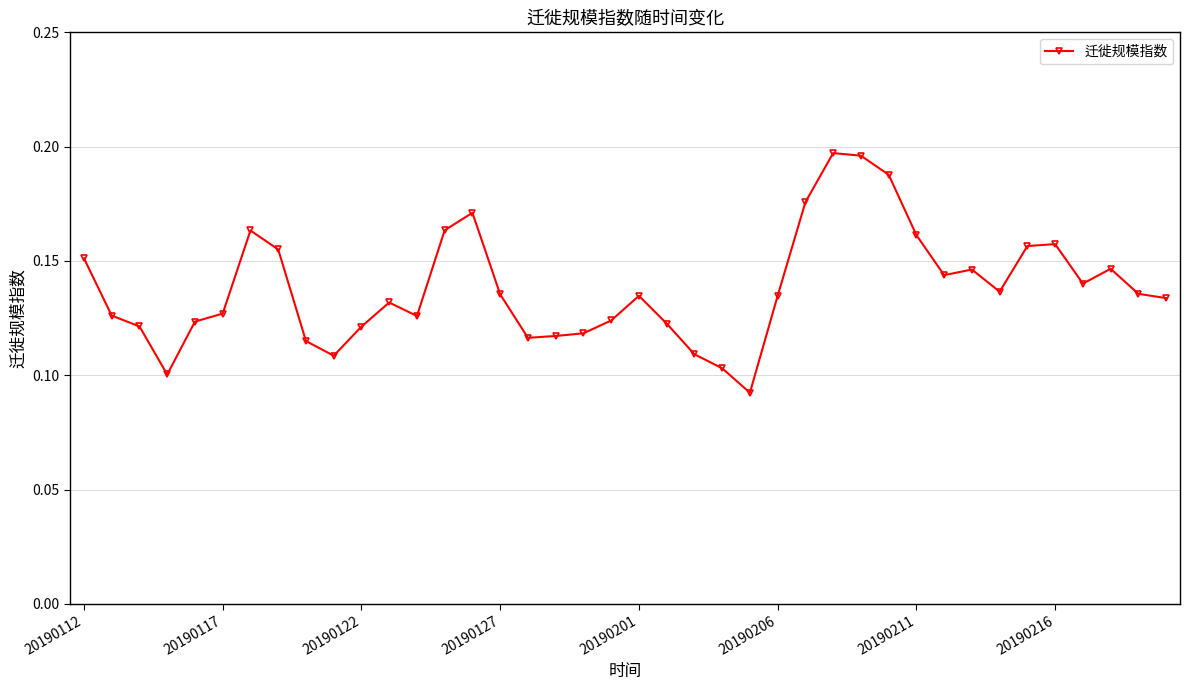

True or false: there are more than 2 points higher than both neighbors.

True